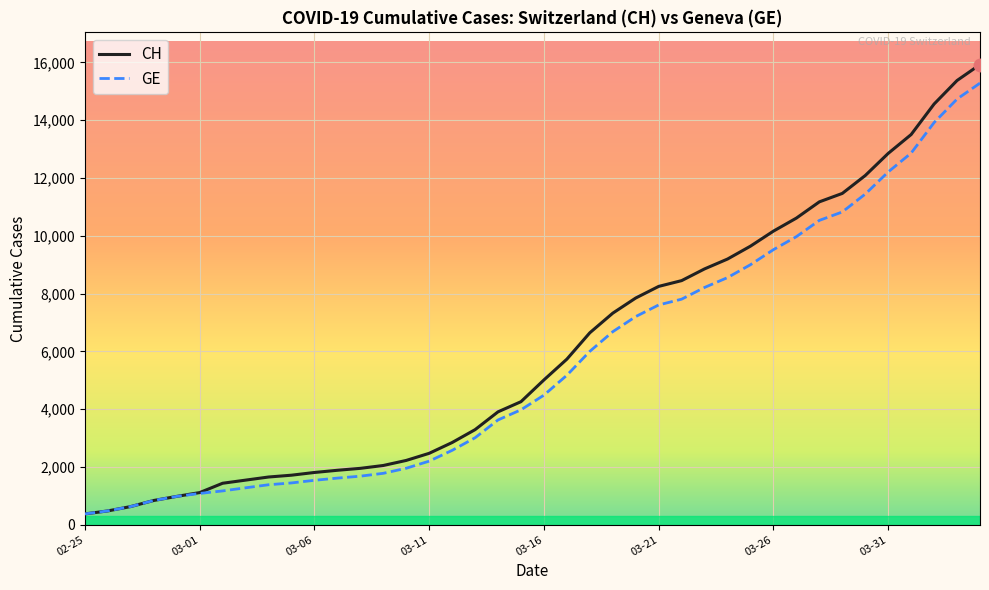

Which series has the largest range (max minus min)?

CH